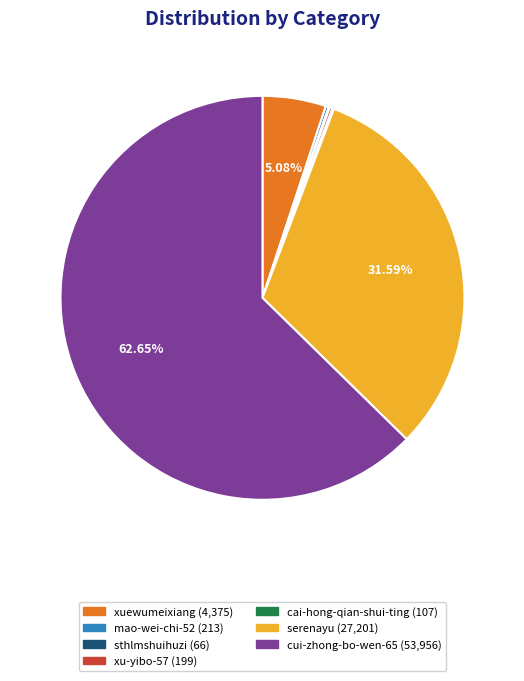

What is the largest slice in the pie chart?

cui-zhong-bo-wen-65